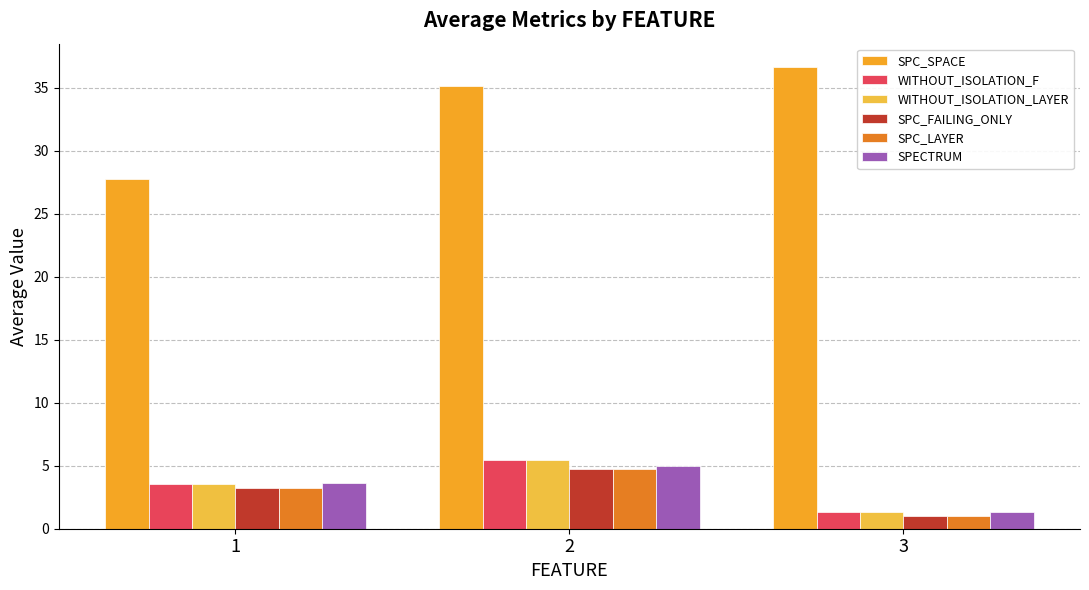

Reading right to left, transcribe all the data shown in this chart.

SPC_SPACE: 3=36.7	2=35.1	1=27.7
WITHOUT_ISOLATION_F: 3=1.3	2=5.4	1=3.5
WITHOUT_ISOLATION_LAYER: 3=1.3	2=5.4	1=3.5
SPC_FAILING_ONLY: 3=1.0	2=4.8	1=3.2
SPC_LAYER: 3=1.0	2=4.8	1=3.2
SPECTRUM: 3=1.3	2=5.0	1=3.6